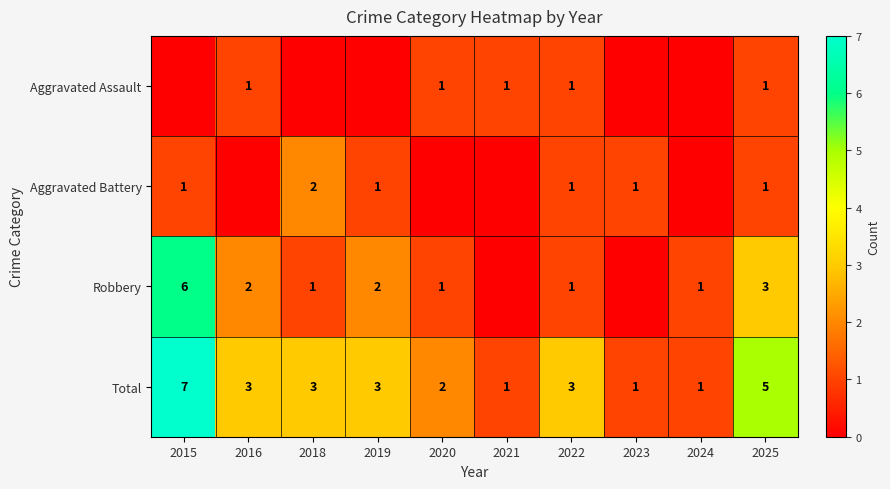

The value of Aggravated Assault at 2022 is 1. True or false?

True